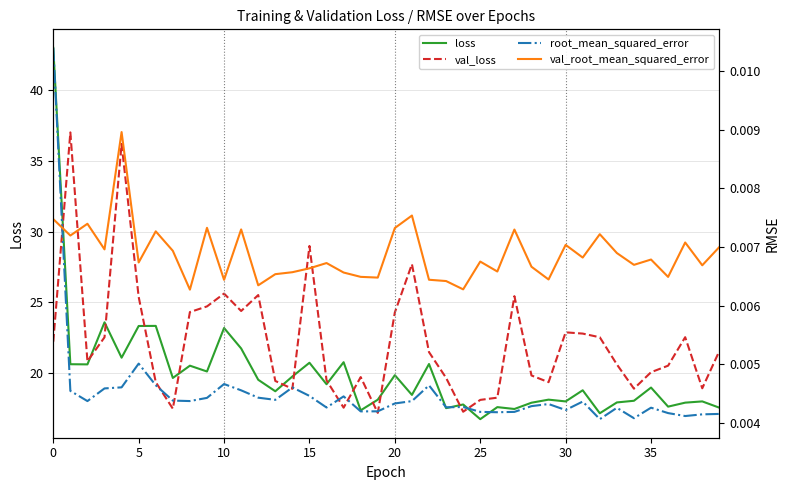

What is the sum of all loss values?

796.3